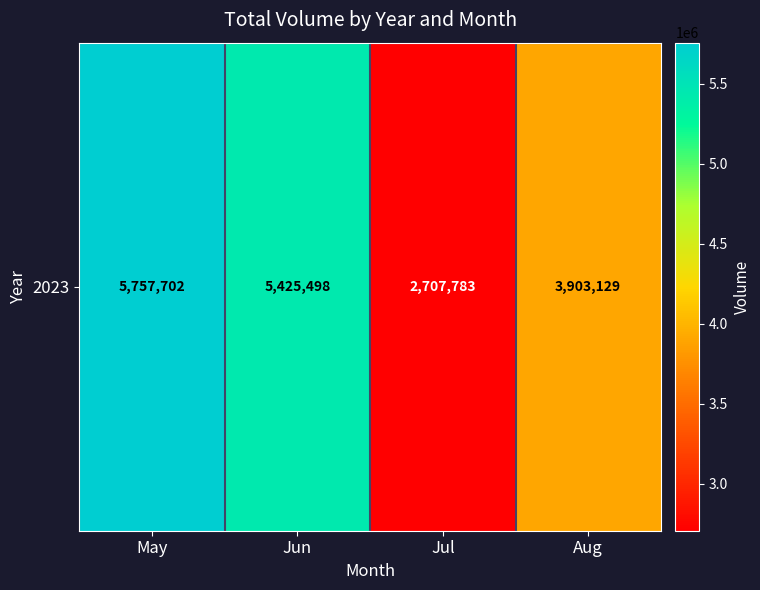

Reading left to right, extract all data points from this chart.

5757702	5425498	2707783	3903129